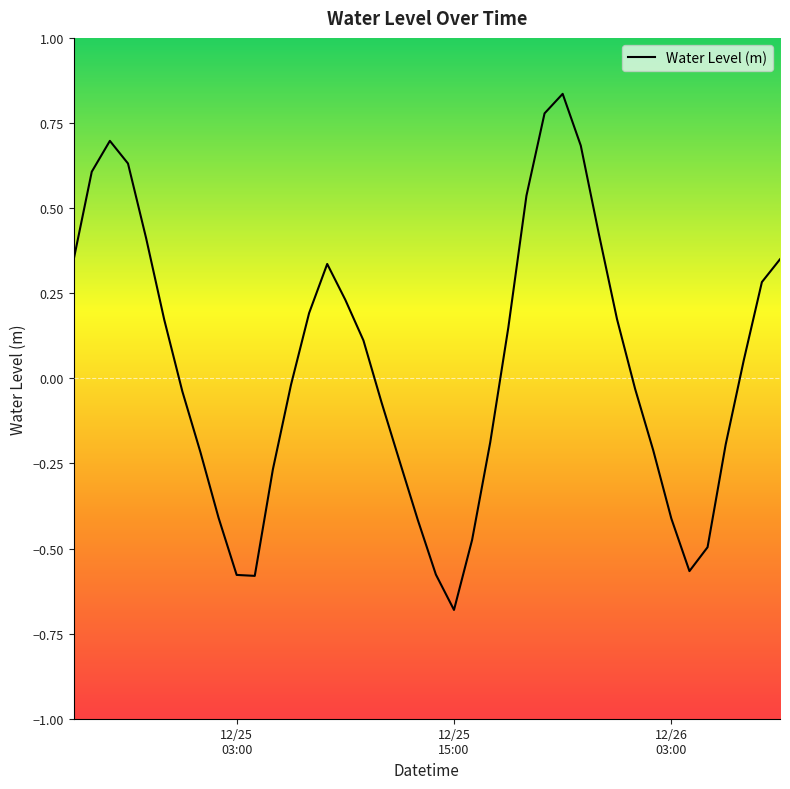

How many lines are shown in the chart?

1